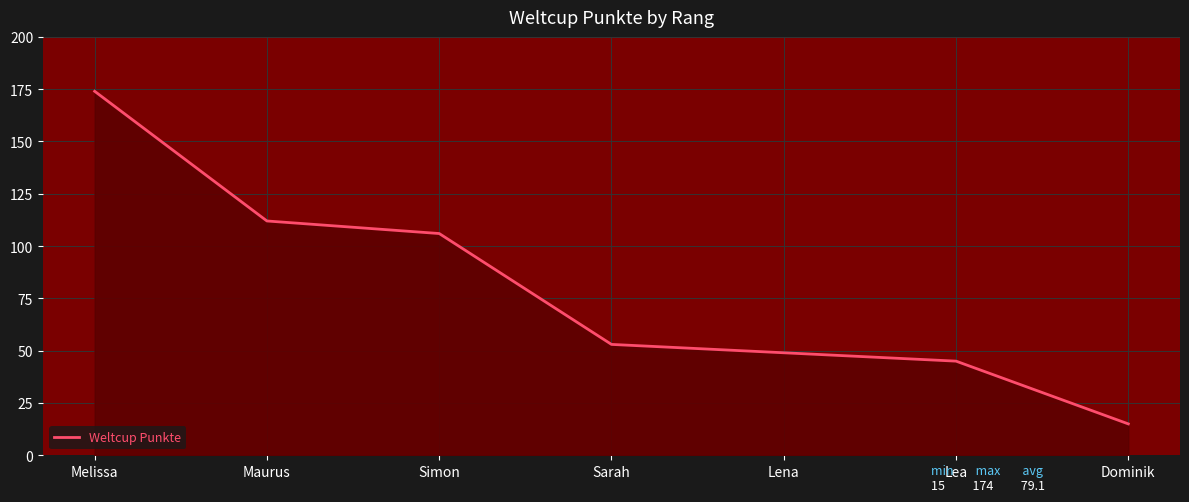

List the labels in order of value, smallest first.

Dominik, Lea, Lena, Sarah, Simon, Maurus, Melissa